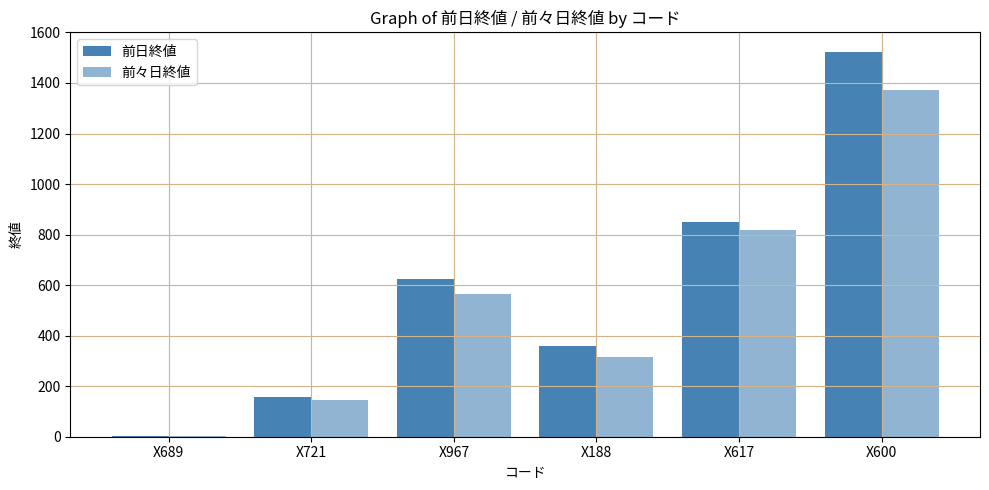

What is the label of the 6th bar from the left?

X600